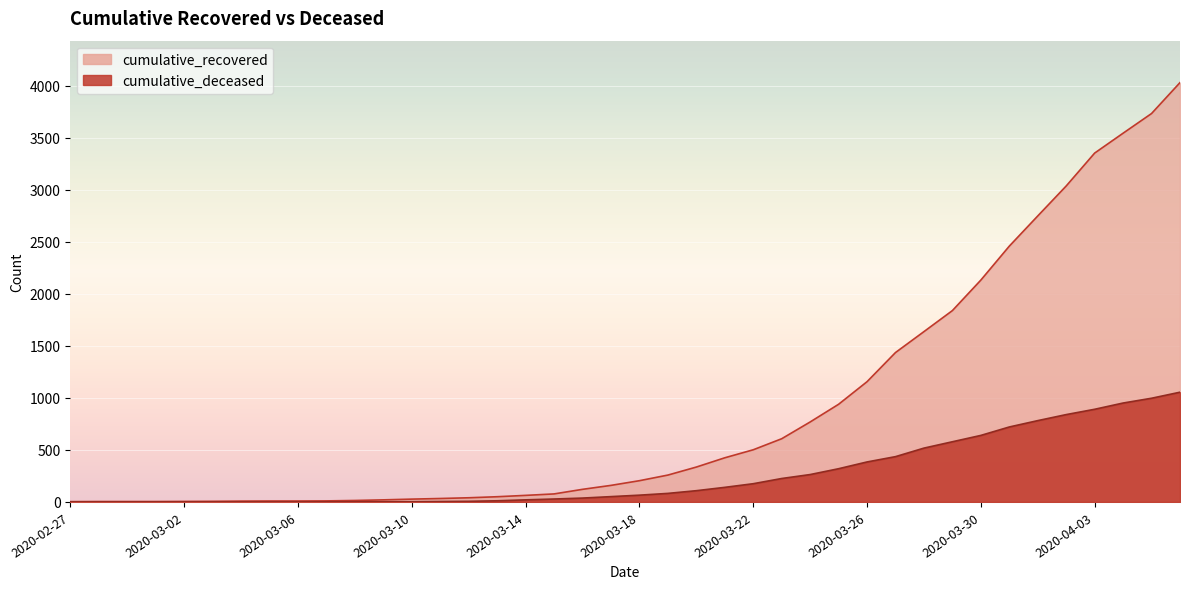

True or false: cumulative_deceased and cumulative_recovered intersect in this chart.

False